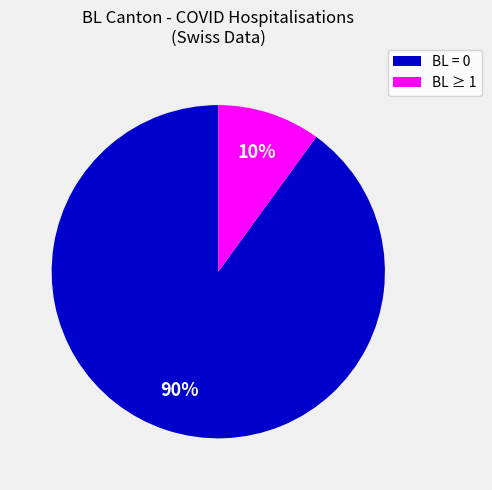

Is there a majority slice in this chart?

Yes